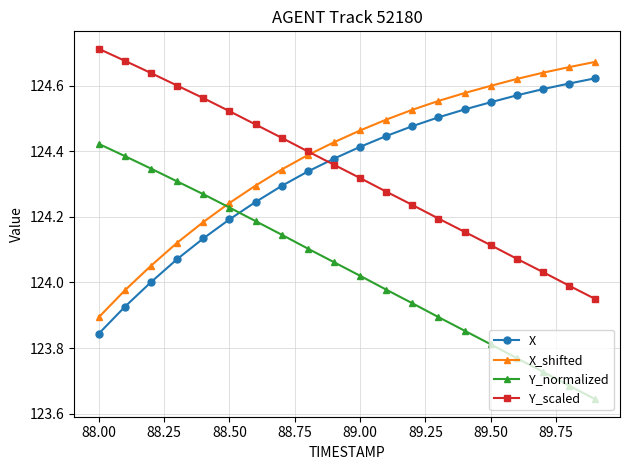

After their last crossing, which series has the higher values: X or Y_scaled?

X